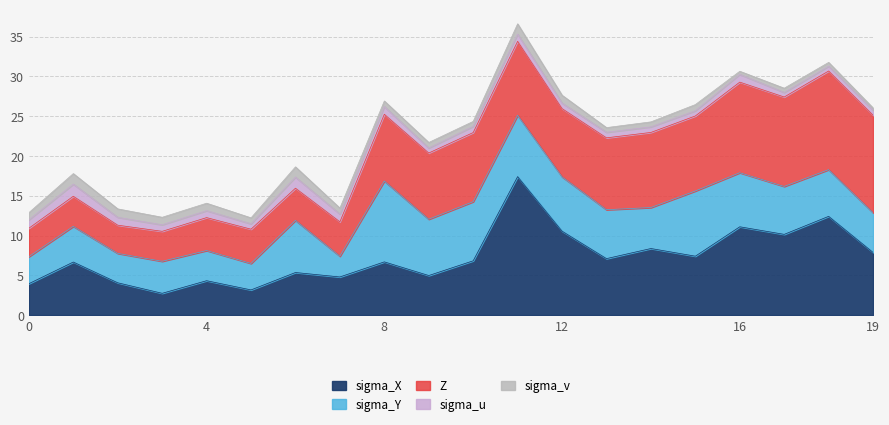

What is the sum of all sigma_X values?

145.8